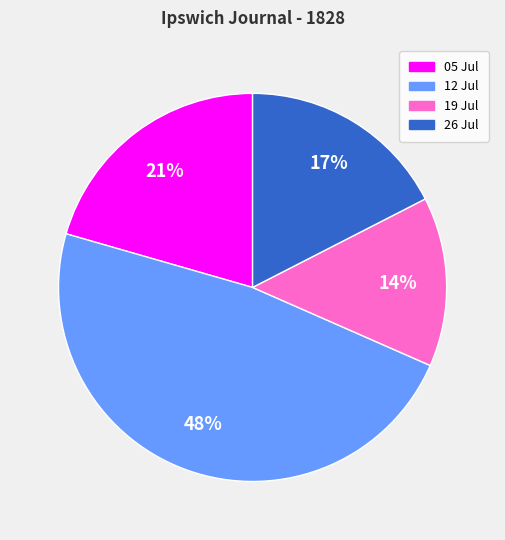

Is there any slice that represents more than half of the pie?

No